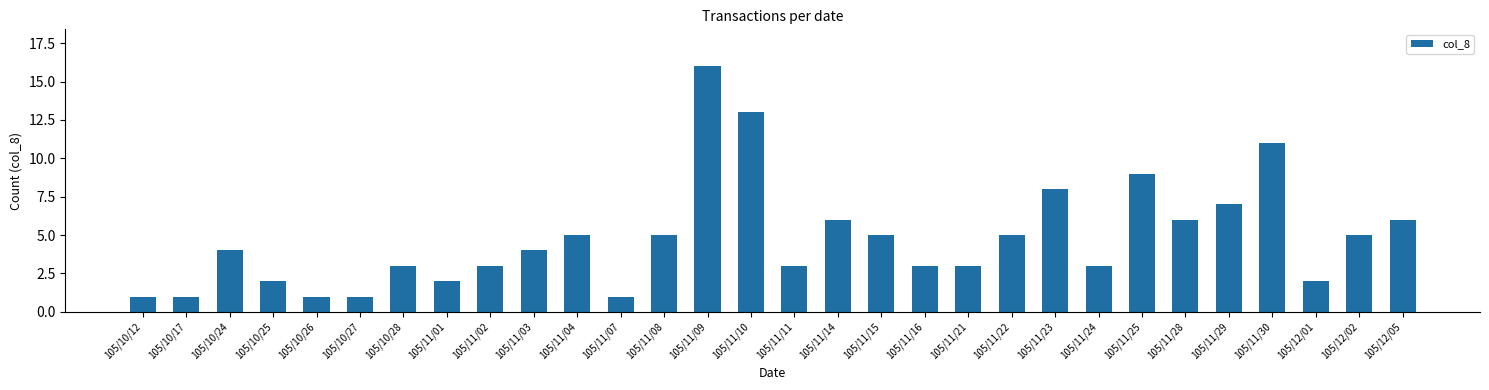

What is the value of the 27th bar from the left?

11